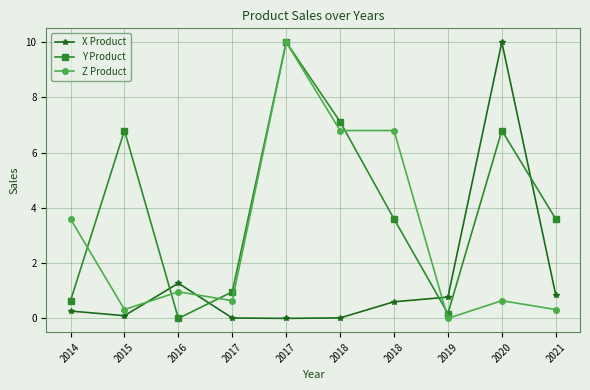

What are all the series names shown in the legend?

X Product, Y Product, Z Product